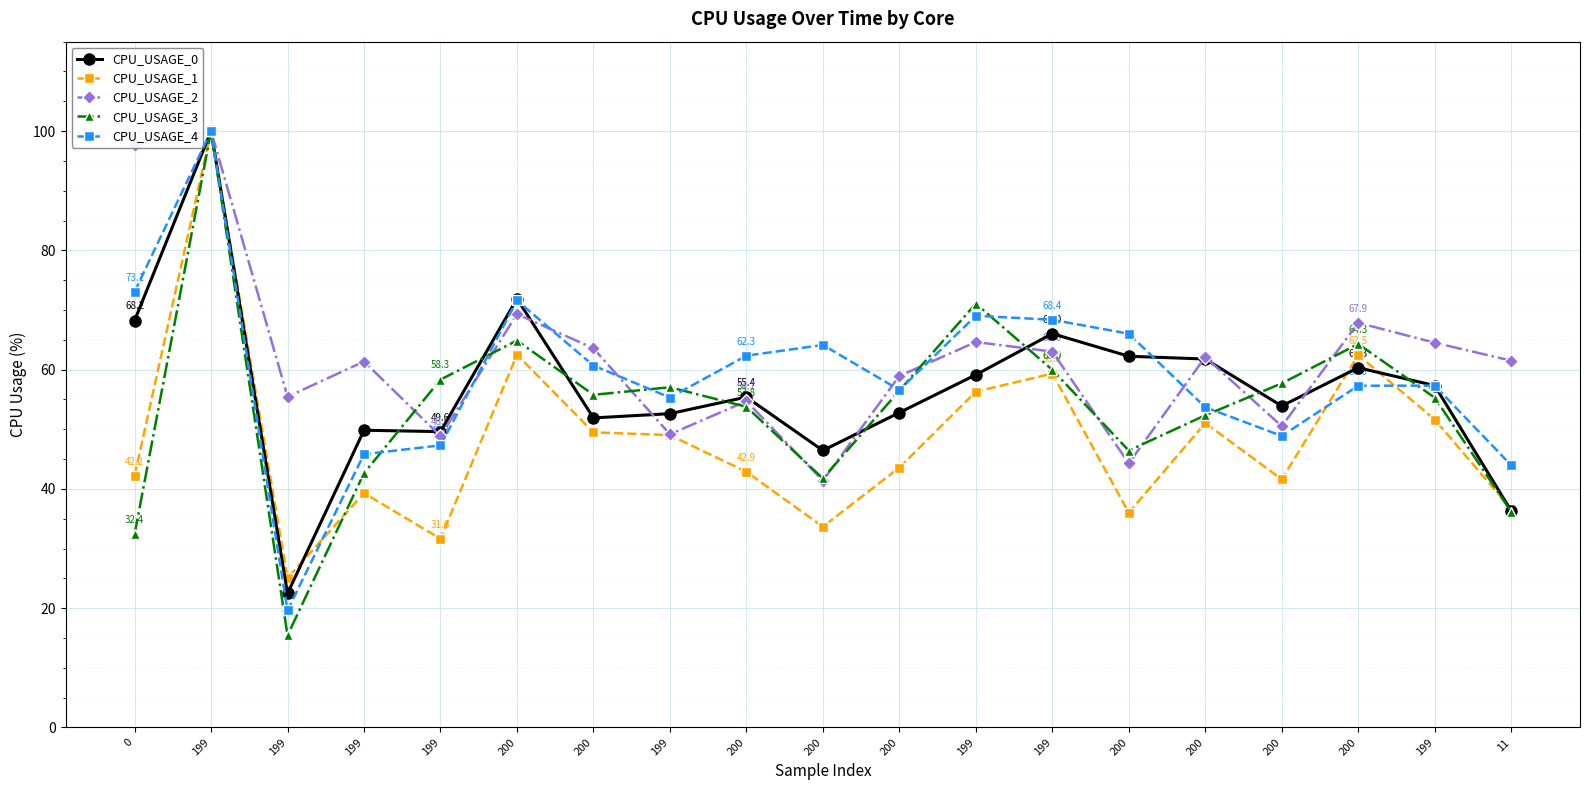

How many categories are shown in the chart?

19